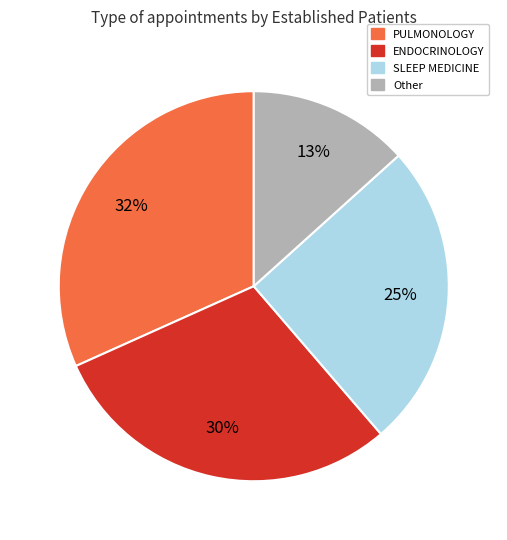

To the nearest percent, what is the average slice percentage?

25%